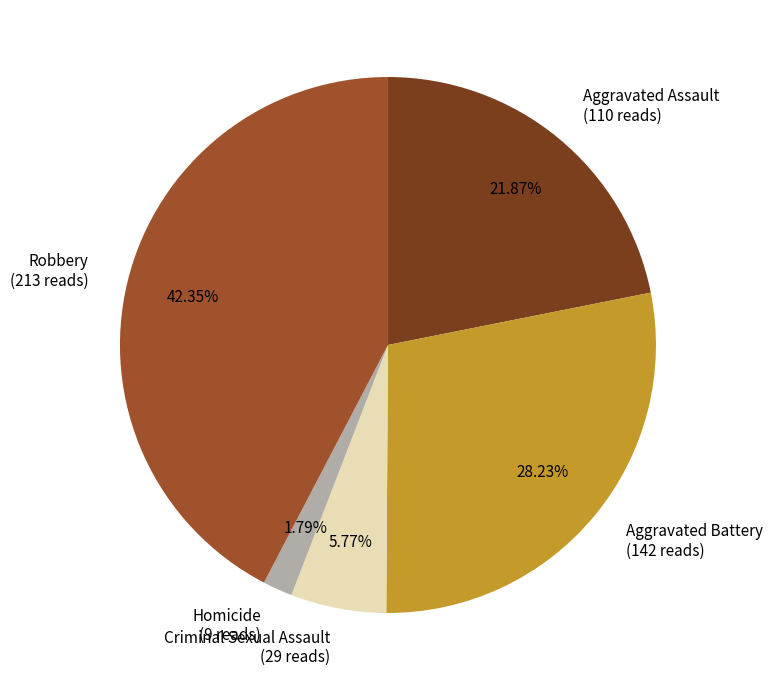

Does Aggravated Assault account for over 50% of the chart?

No